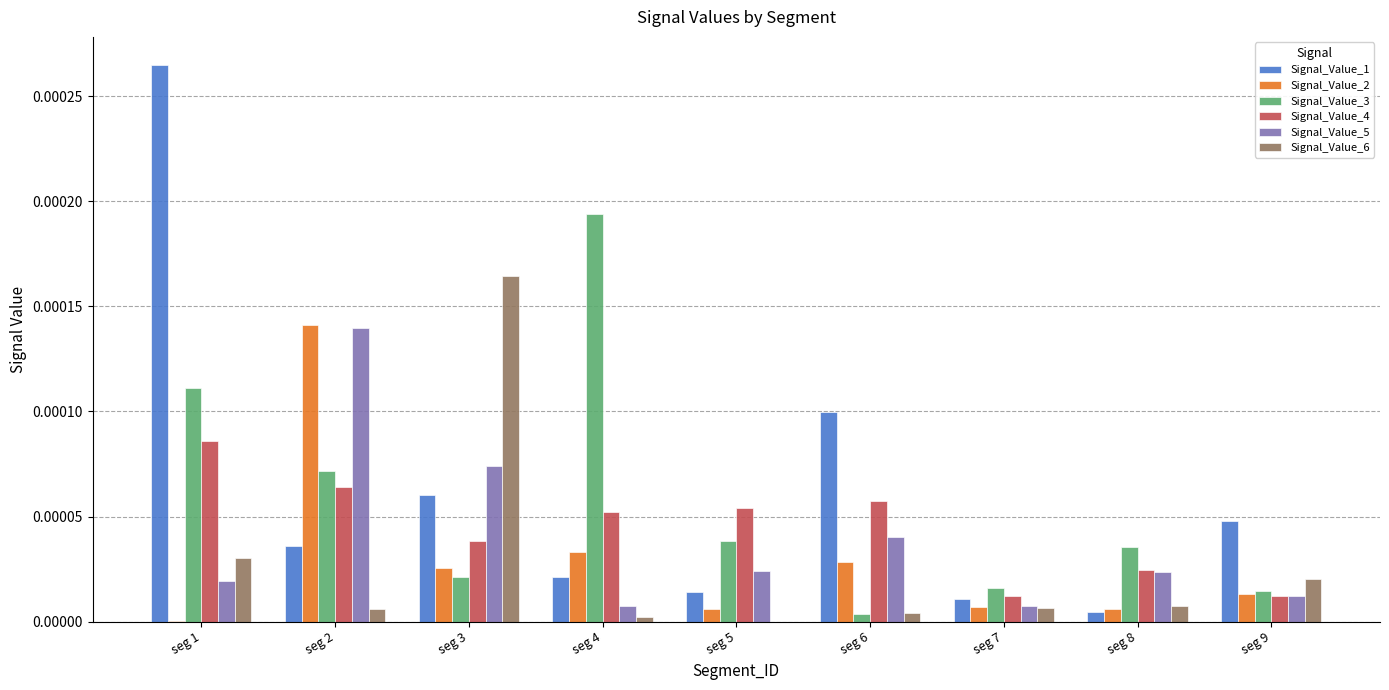

The Signal_Value_3 series shows 0.0 at seg 9. True or false?

True